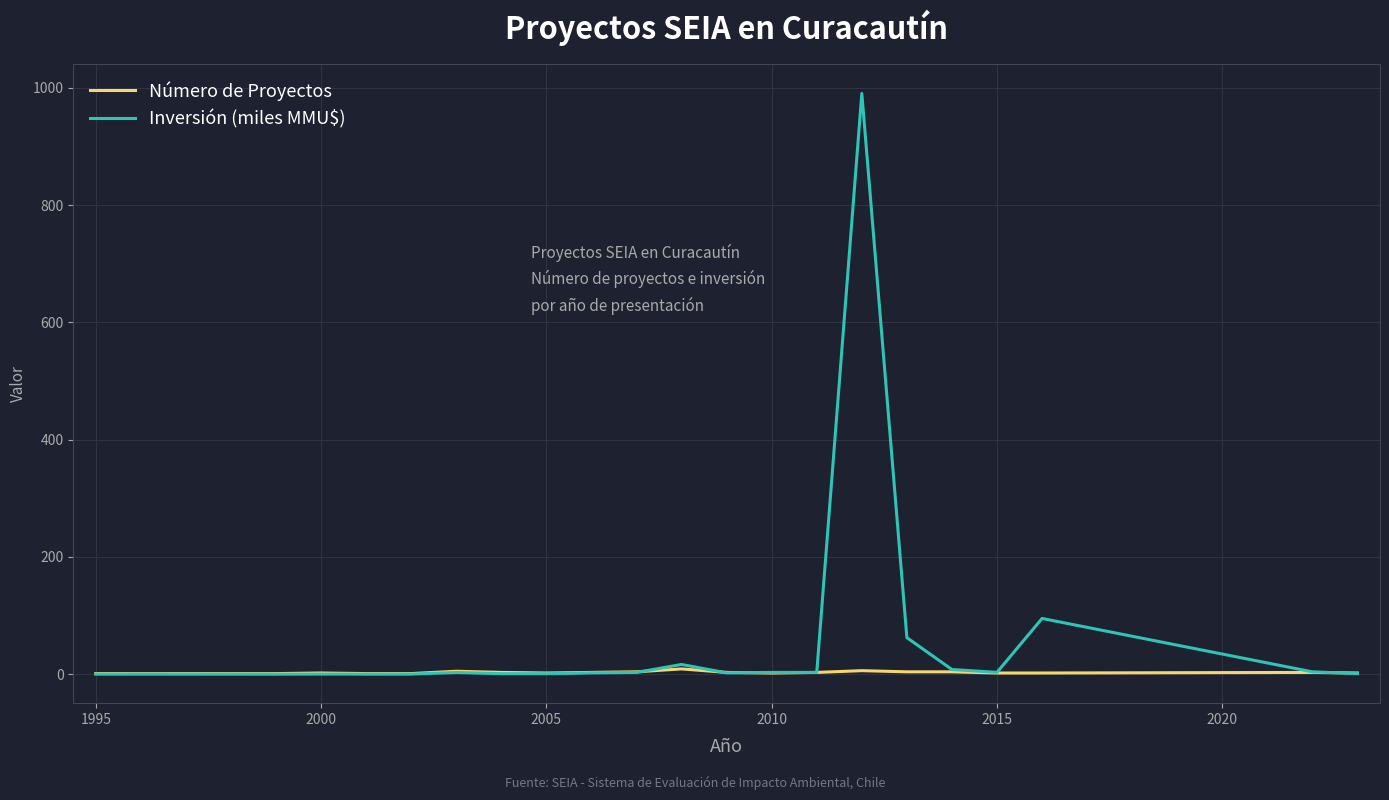

What is the sum of all Inversión (miles MMU$) values?

1199.2